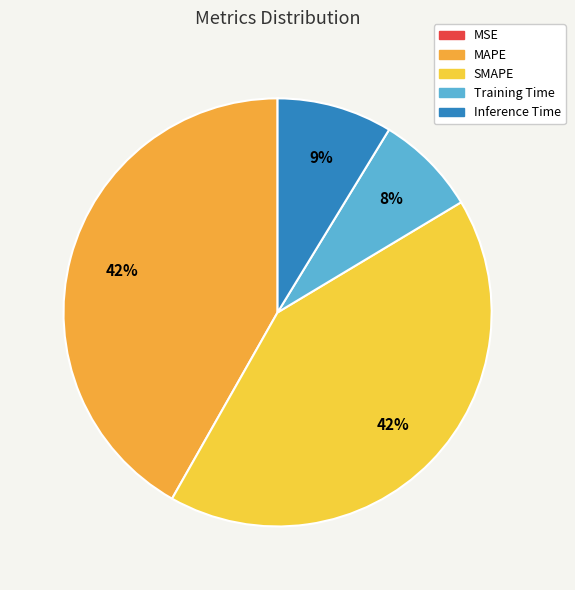

How many segments does this pie chart have?

5